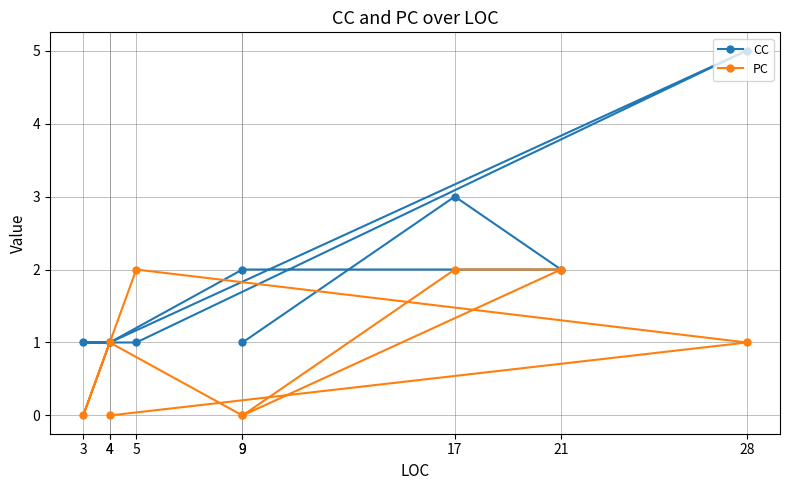

Which label corresponds to the smallest value in the chart?

4